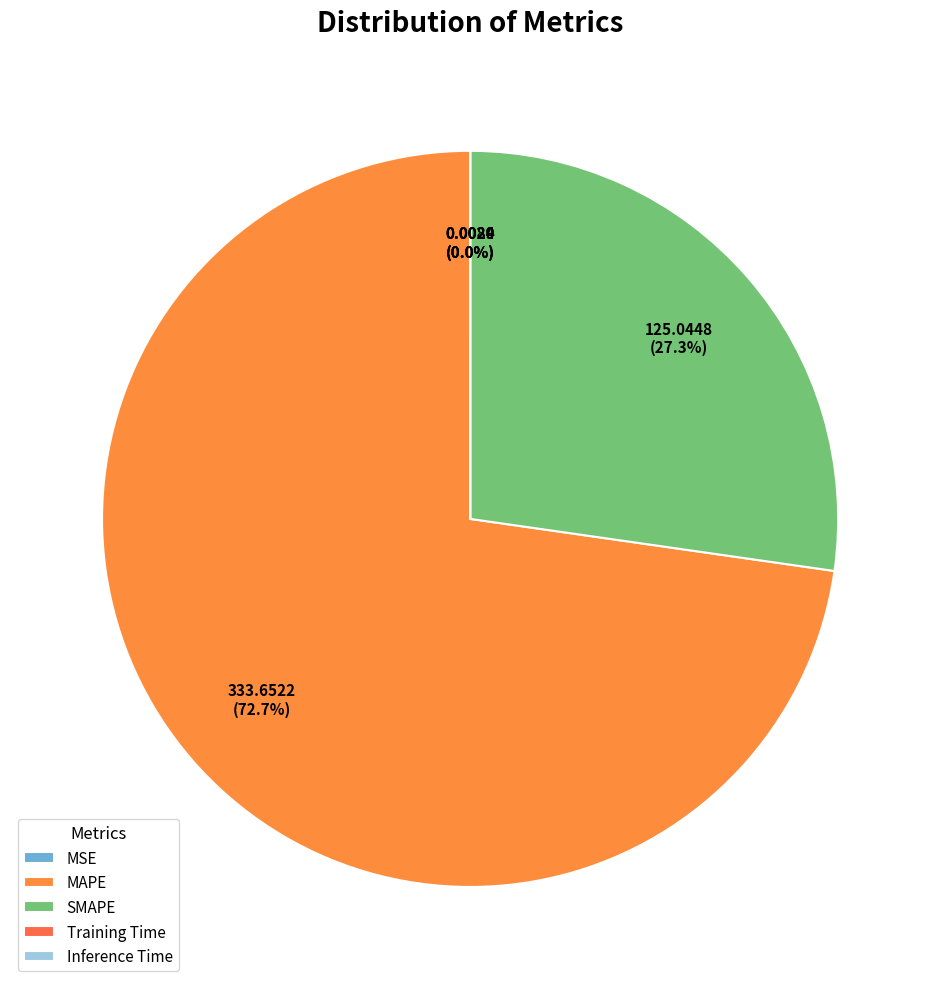

What portion of the pie excludes SMAPE?

72.7%